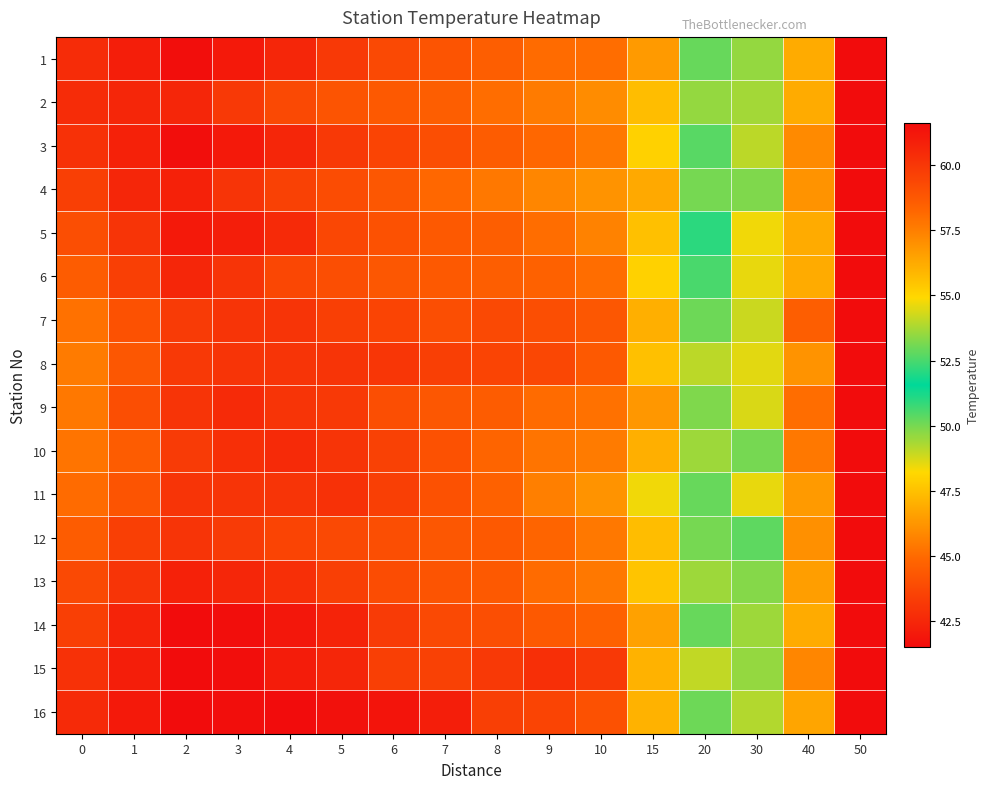

Reading right to left, transcribe all the data shown in this chart.

1: 50=61.6	40=56.2	30=53.5	20=50.2	15=46.4	10=45.1	9=45.0	8=44.6	7=44.2	6=43.8	5=43.2	4=42.5	3=42.0	2=41.6	1=42.2	0=42.7
2: 50=61.6	40=56.2	30=53.7	20=49.6	15=47.4	10=46.0	9=45.5	8=45.1	7=44.6	6=44.4	5=44.2	4=43.8	3=43.2	2=42.5	1=42.5	0=42.7
3: 50=61.6	40=57.2	30=54.0	20=50.4	15=48.0	10=45.4	9=44.9	8=44.5	7=44.0	6=43.6	5=43.2	4=42.5	3=42.0	2=41.6	1=42.3	0=42.9
4: 50=61.6	40=56.9	30=53.2	20=50.0	15=46.8	10=46.2	9=45.8	8=45.4	7=44.9	6=44.3	5=43.9	4=43.5	3=43.0	2=42.3	1=42.5	0=43.4
5: 50=61.6	40=56.2	30=54.7	20=51.0	15=47.5	10=45.7	9=45.1	8=44.6	7=44.4	6=44.1	5=43.7	4=42.6	3=42.2	2=42.0	1=43.0	0=44.0
6: 50=61.6	40=56.2	30=54.6	20=50.6	15=48.0	10=45.1	9=44.7	8=44.6	7=44.4	6=44.3	5=44.0	4=43.7	3=43.0	2=42.5	1=43.4	0=44.5
7: 50=61.6	40=58.5	30=54.2	20=50.1	15=47.0	10=44.3	9=44.0	8=43.8	7=44.0	6=43.6	5=43.4	4=43.0	3=43.0	2=43.3	1=44.1	0=45.2
8: 50=61.6	40=56.9	30=54.5	20=49.1	15=47.5	10=44.4	9=43.7	8=43.6	7=43.4	6=43.1	5=43.0	4=43.0	3=43.0	2=43.2	1=44.3	0=45.5
9: 50=61.6	40=58.0	30=54.4	20=49.9	15=46.3	10=45.2	9=45.0	8=44.5	7=44.3	6=44.0	5=43.2	4=43.0	3=42.6	2=43.0	1=44.0	0=45.4
10: 50=61.6	40=57.7	30=53.1	20=49.5	15=47.0	10=45.5	9=45.3	8=44.8	7=44.1	6=43.5	5=43.0	4=42.6	3=42.8	2=43.3	1=44.5	0=45.3
11: 50=61.6	40=56.7	30=54.6	20=50.2	15=48.4	10=46.2	9=45.6	8=44.7	7=44.1	6=43.4	5=42.9	4=43.0	3=43.0	2=43.0	1=44.2	0=45.0
12: 50=61.6	40=57.0	30=52.8	20=50.0	15=47.4	10=45.4	9=44.8	8=44.4	7=44.3	6=44.0	5=43.8	4=43.6	3=43.3	2=43.0	1=43.4	0=44.5
13: 50=61.6	40=56.6	30=53.3	20=49.5	15=47.6	10=45.4	9=45.0	8=44.4	7=44.2	6=43.9	5=43.4	4=42.8	3=42.5	2=42.3	1=43.0	0=43.8
14: 50=61.6	40=56.2	30=53.6	20=50.2	15=46.6	10=44.7	9=44.4	8=44.0	7=43.8	6=43.3	5=42.4	4=41.9	3=41.6	2=41.5	1=42.4	0=43.4
15: 50=61.6	40=57.3	30=53.5	20=49.0	15=47.1	10=43.2	9=42.8	8=43.2	7=43.5	6=43.4	5=42.5	4=42.1	3=41.6	2=41.5	1=42.2	0=42.9
16: 50=61.6	40=56.4	30=53.9	20=50.1	15=47.1	10=44.1	9=43.6	8=43.4	7=42.2	6=41.8	5=41.7	4=41.5	3=41.6	2=41.5	1=42.0	0=42.6